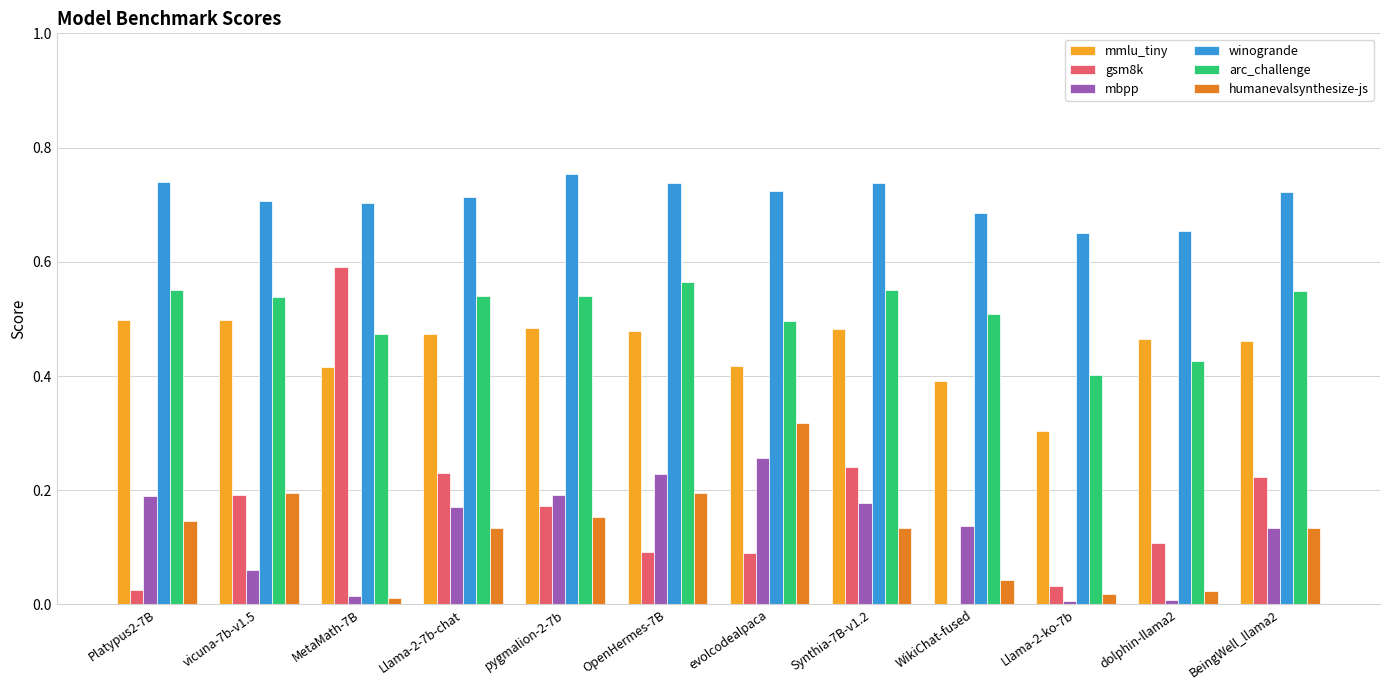

The value of mmlu_tiny at BeingWell_llama2 is 0.7. True or false?

False